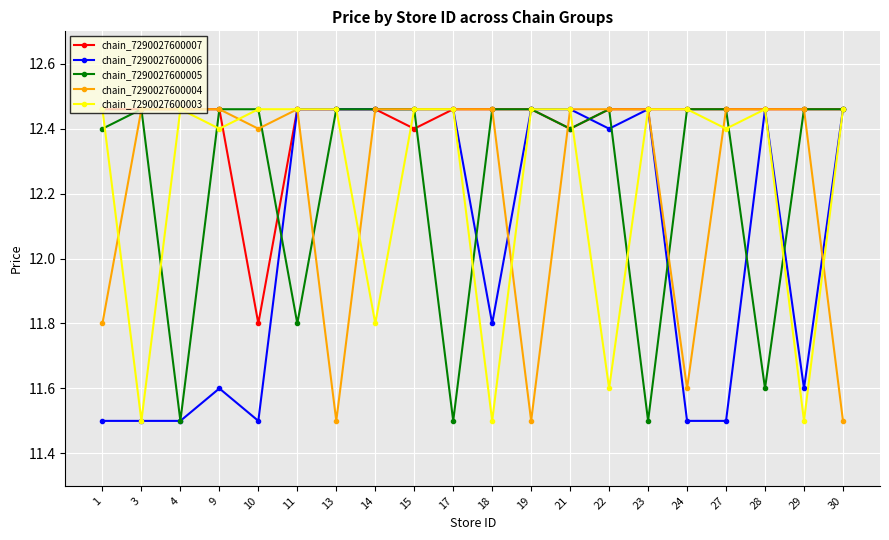

What is the sum of the chain_7290027600006 values at 17 and 30?

24.9